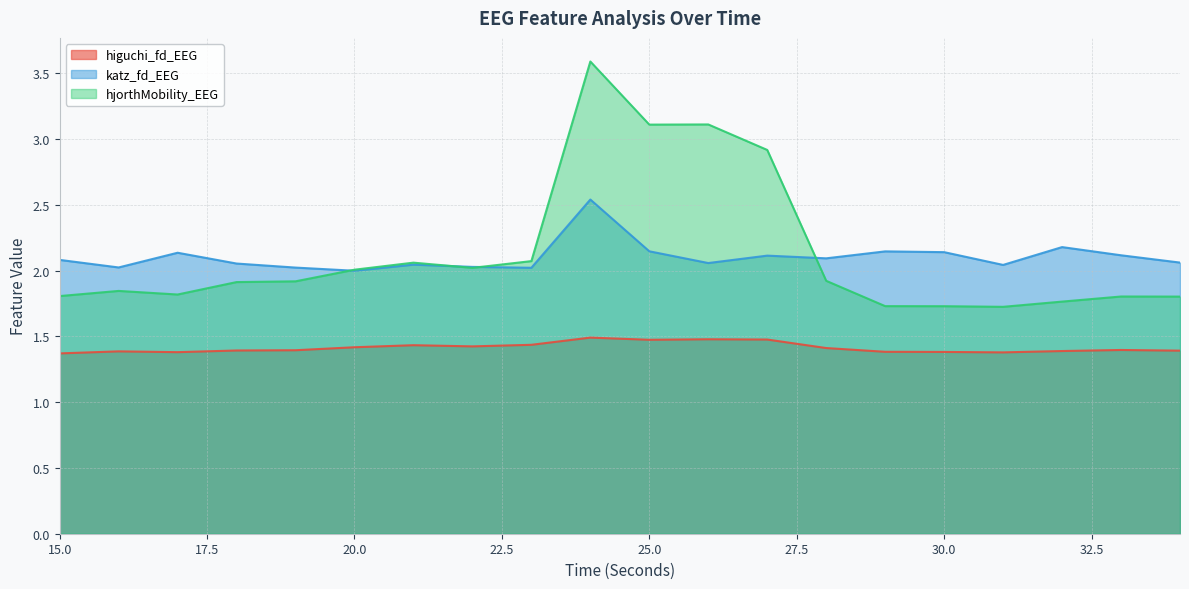

At which category does katz_fd_EEG reach its first local peak?

17